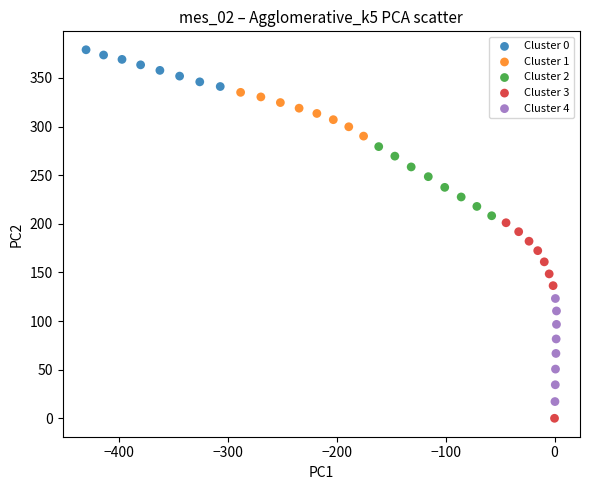

Which series contains the lowest Y value?

Cluster 3